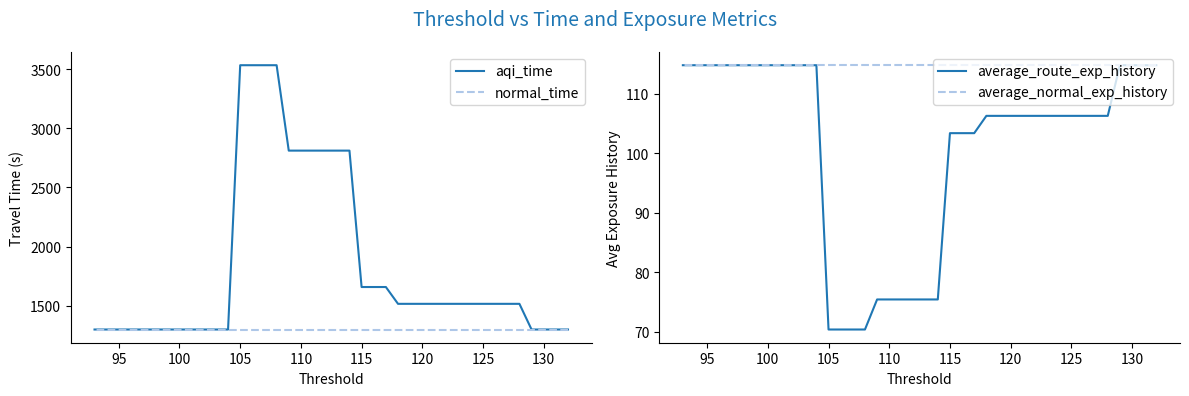

Is the value of aqi_time at 31 greater than the value of average_route_exp_history at 105?

Yes